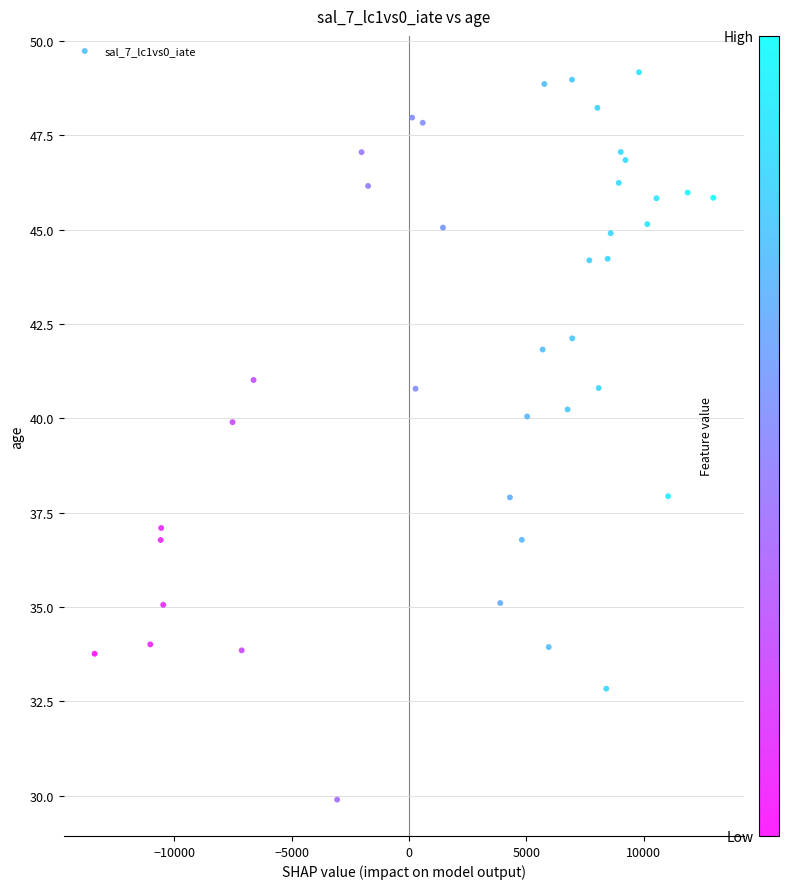

What is the range of Y values (max minus min)?

19.3